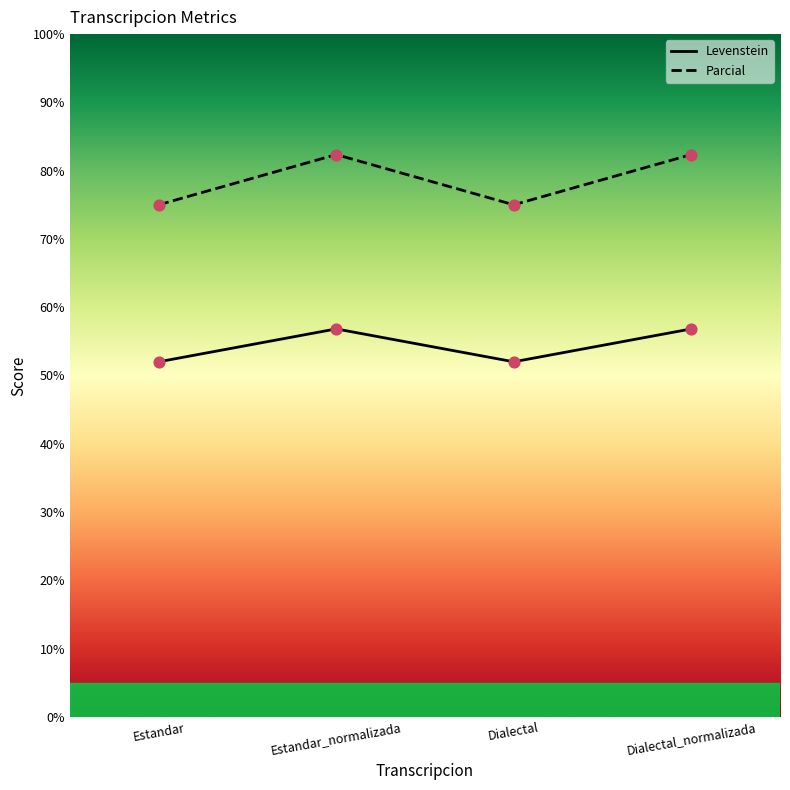

At which category is the sum across all series the highest?

Estandar_normalizada